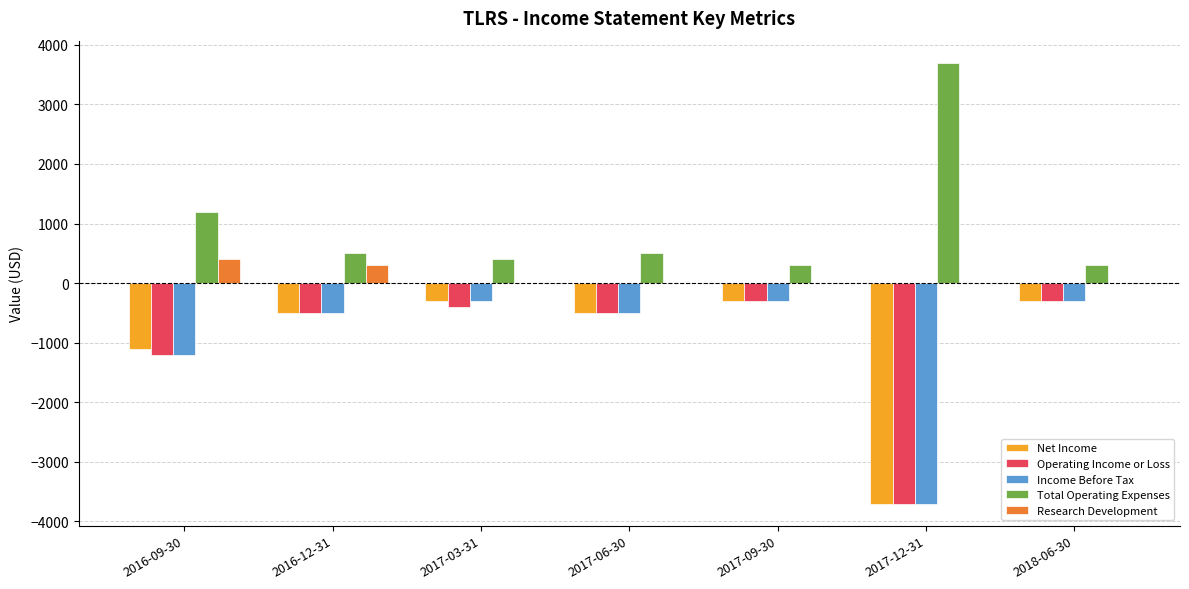

How many distinct data groups are displayed?

5